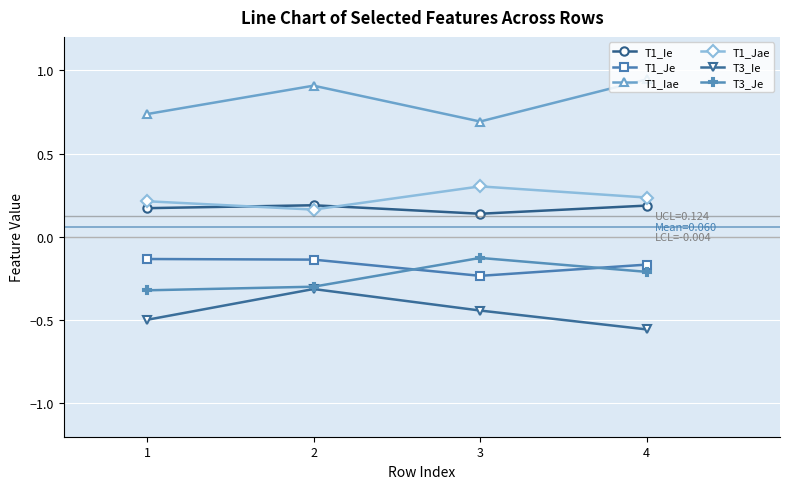

How many data points does each series have?

4